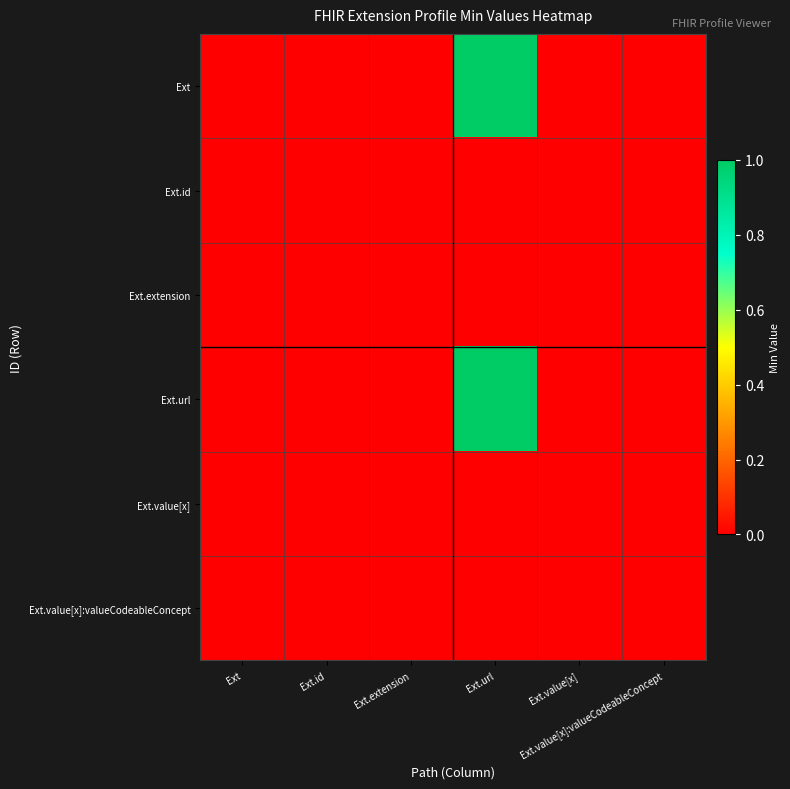

Which series has the widest spread of values?

Ext